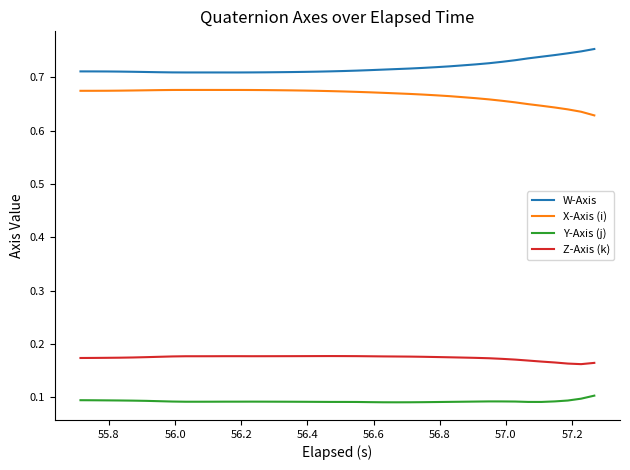

True or false: X-Axis (i) and W-Axis cross at least once.

False